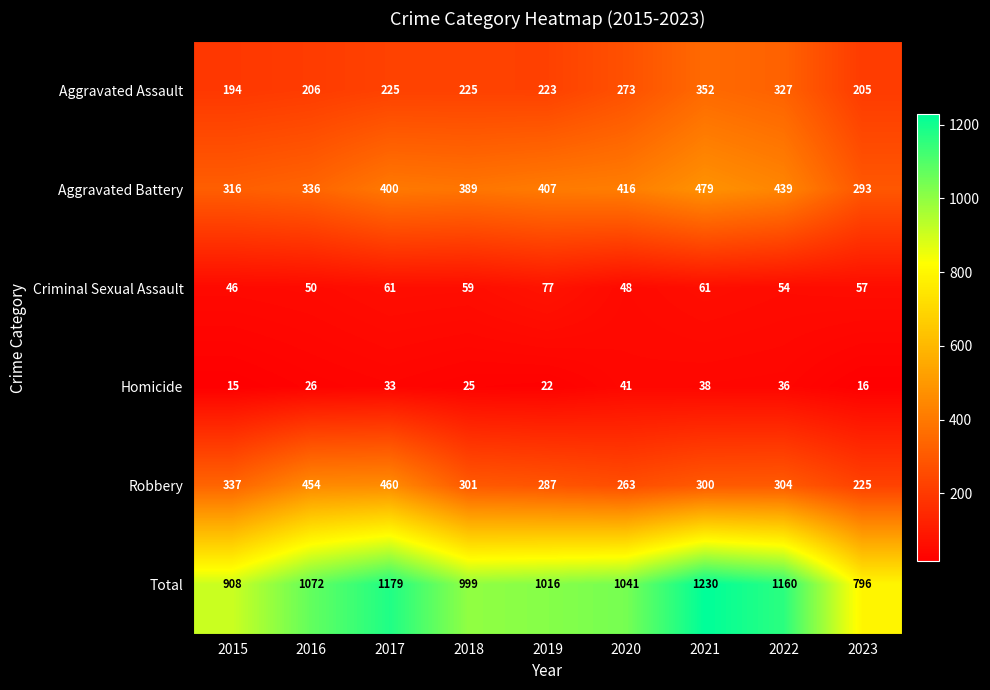

Which label corresponds to the largest value in the chart?

2021